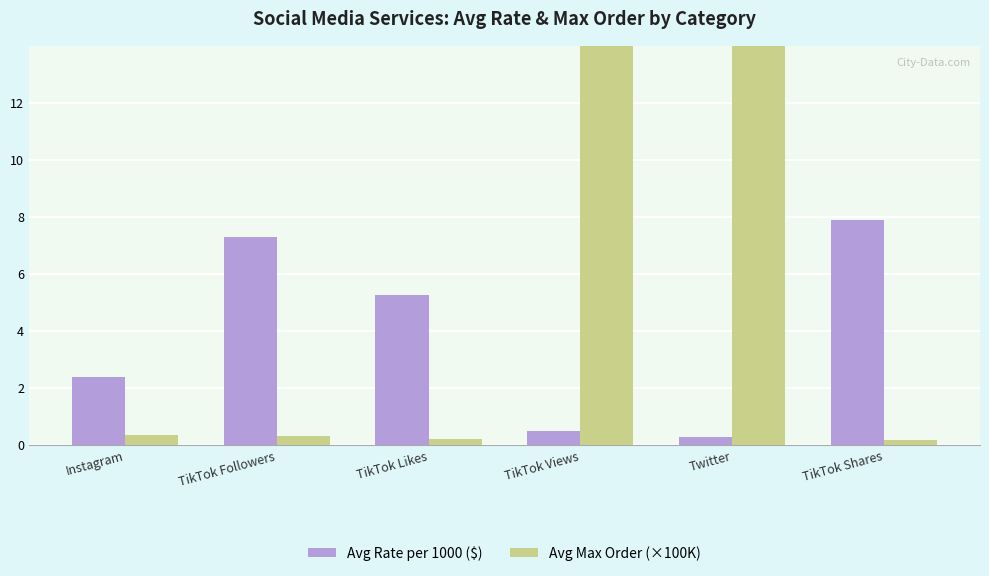

What is the difference between the maximum and minimum values in the Avg Max Order (×100K) series?

2019.0